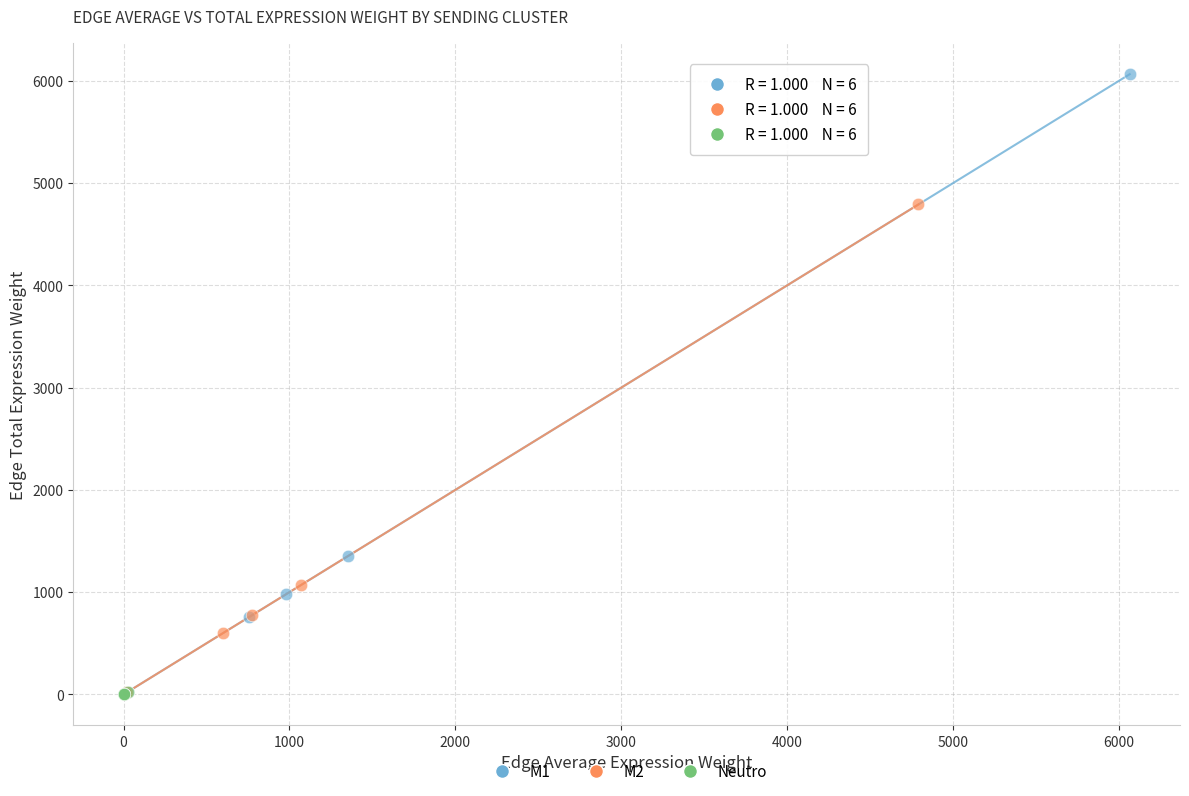

Which series contains the highest Y value?

M1